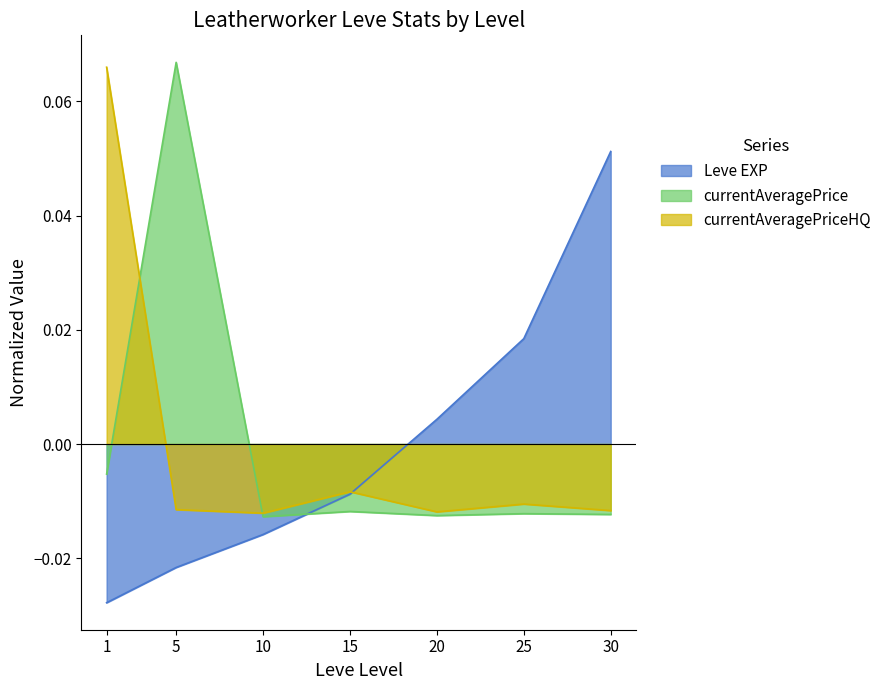

Reading left to right, list all the values displayed in this chart.

Leve EXP: -0.0	-0.0	-0.0	-0.0	0.0	0.0	0.1
currentAveragePrice: -0.0	0.1	-0.0	-0.0	-0.0	-0.0	-0.0
currentAveragePriceHQ: 0.1	-0.0	-0.0	-0.0	-0.0	-0.0	-0.0